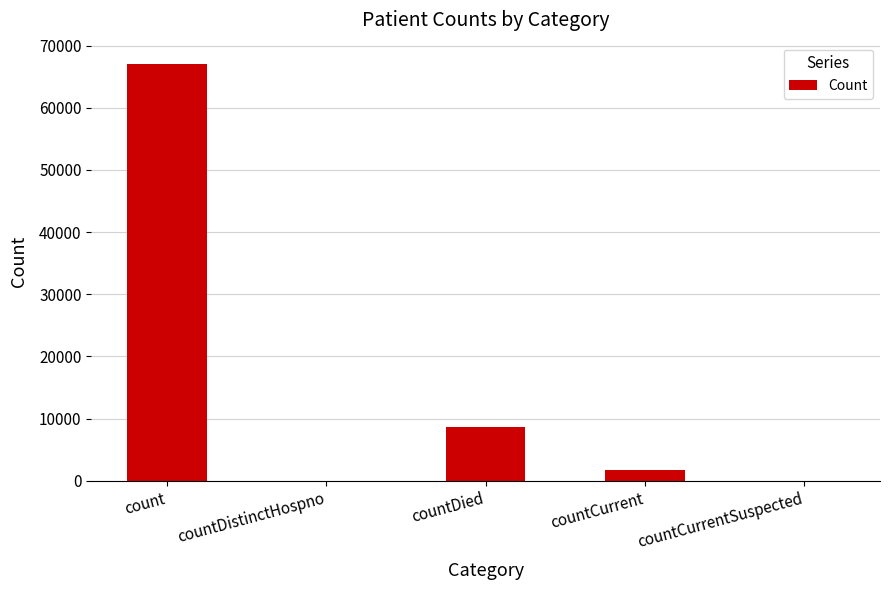

Reading left to right, extract all data points from this chart.

count=67118	countDistinctHospno=0	countDied=8696	countCurrent=1647	countCurrentSuspected=0